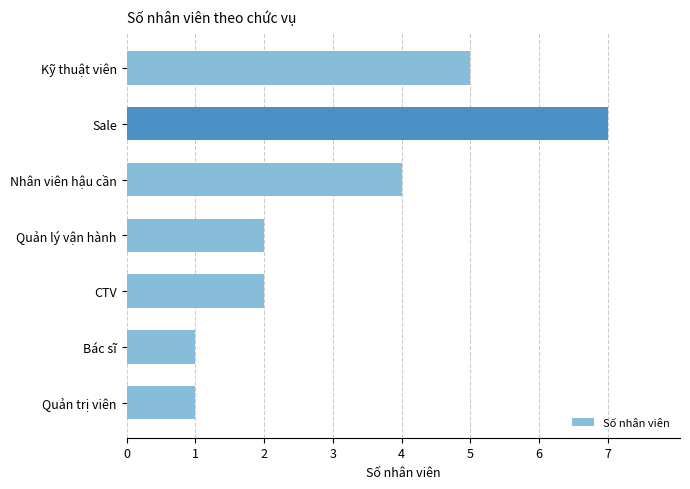

Reading top to bottom, extract all data points from this chart.

Kỹ thuật viên=5	Sale=7	Nhân viên hậu cần=4	Quản lý vận hành=2	CTV=2	Bác sĩ=1	Quản trị viên=1